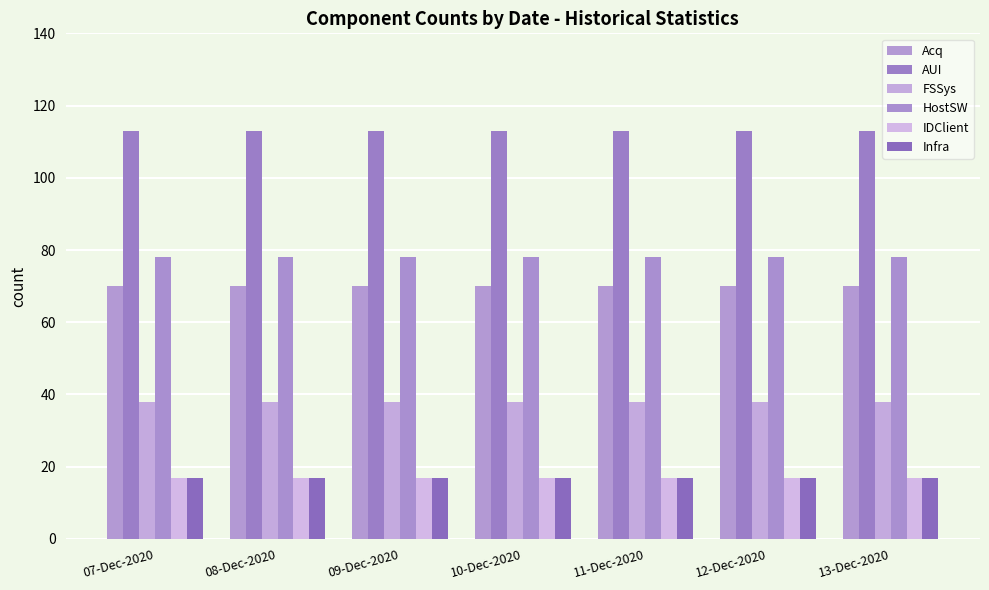

Rank the series by their maximum value, from highest to lowest.

AUI, HostSW, Acq, FSSys, IDClient, Infra